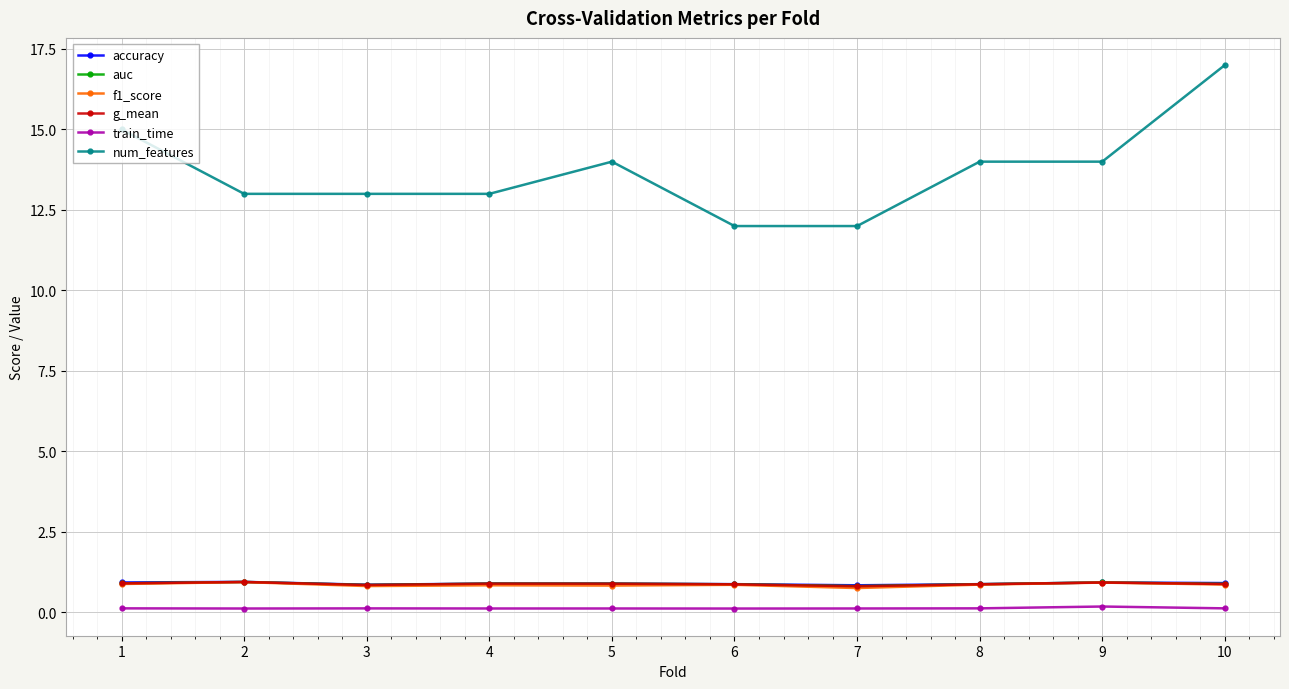

What is the highest value of the g_mean series?

0.9